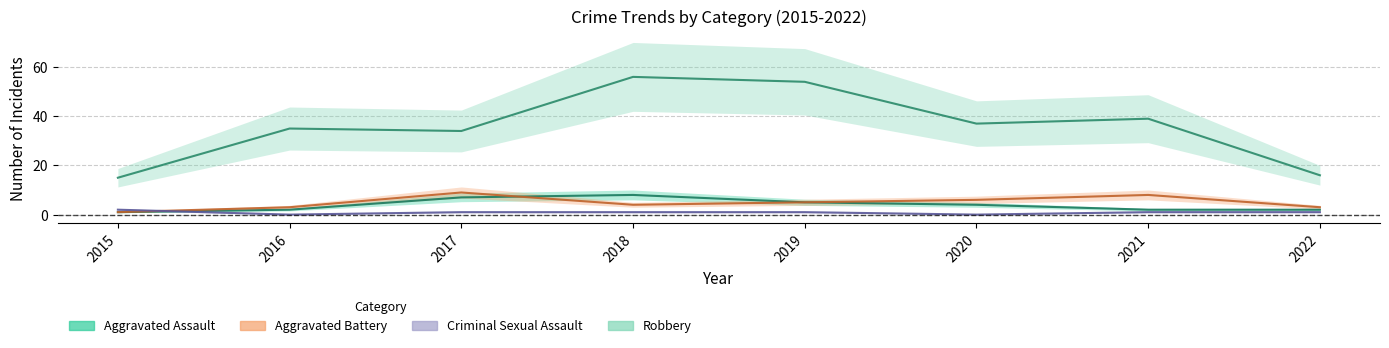

At which category is the sum across all series the highest?

2018